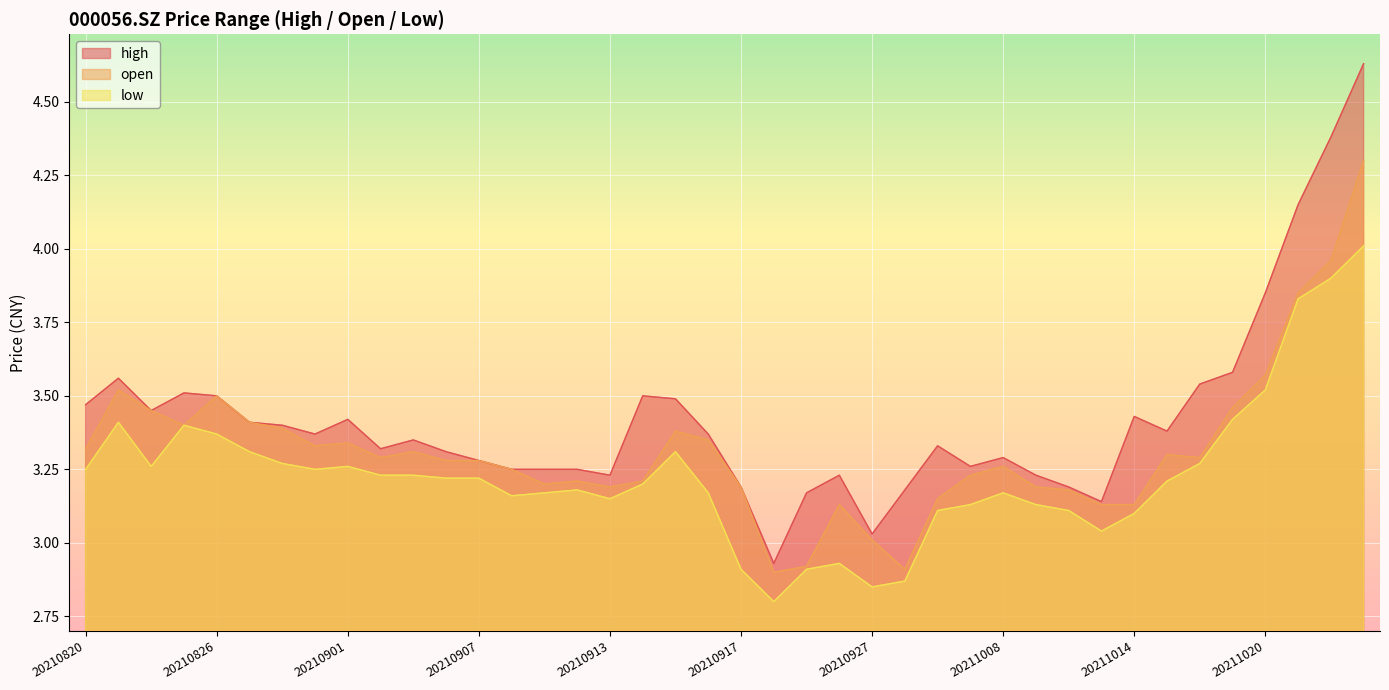

True or false: high has a value of 1.8 at 20210827.

False